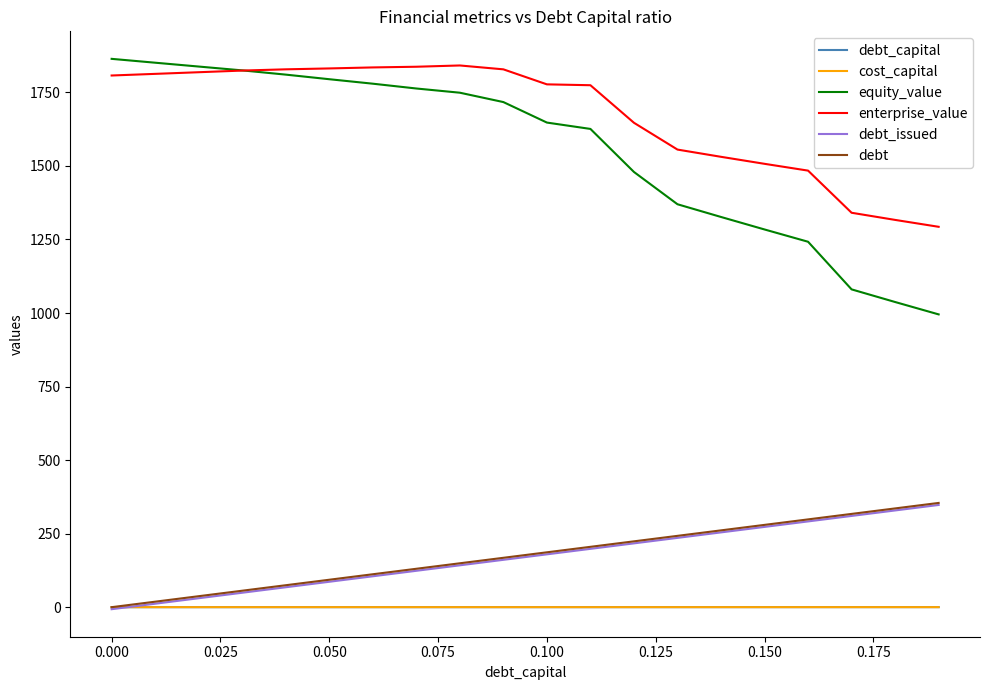

Which series has the widest spread of values?

equity_value